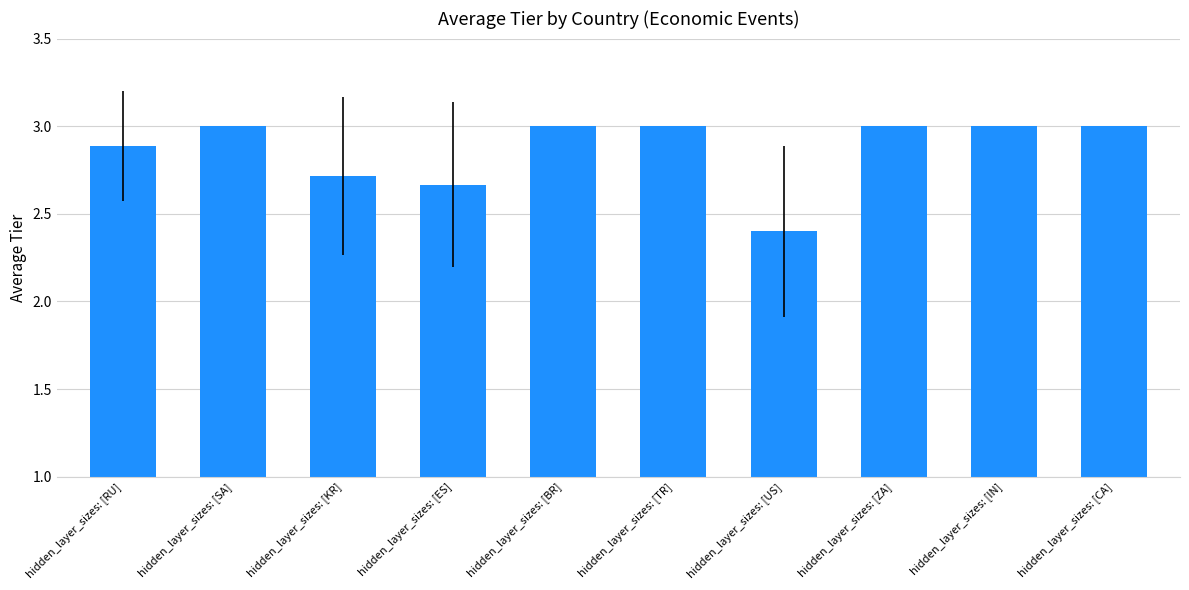

What position from the right is hidden_layer_sizes: [KR]?

8